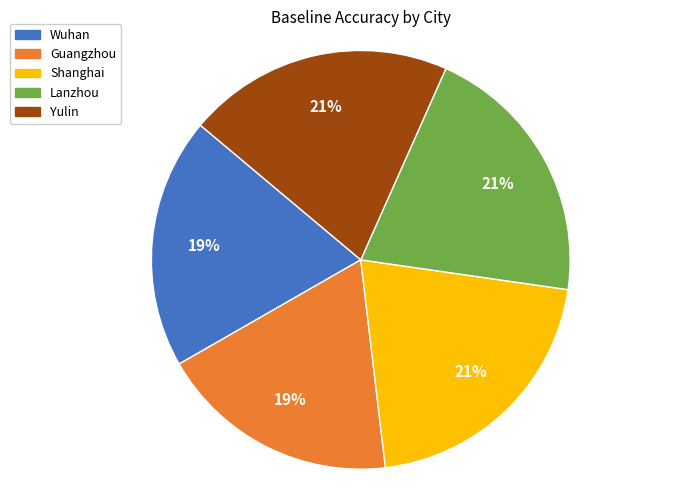

Do Lanzhou and Yulin together represent more than half of the pie?

No